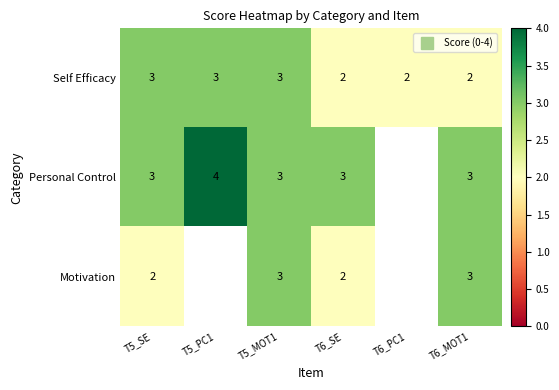

Rank the categories by Self Efficacy value from lowest to highest.

T6_SE, T6_PC1, T6_MOT1, T5_SE, T5_PC1, T5_MOT1